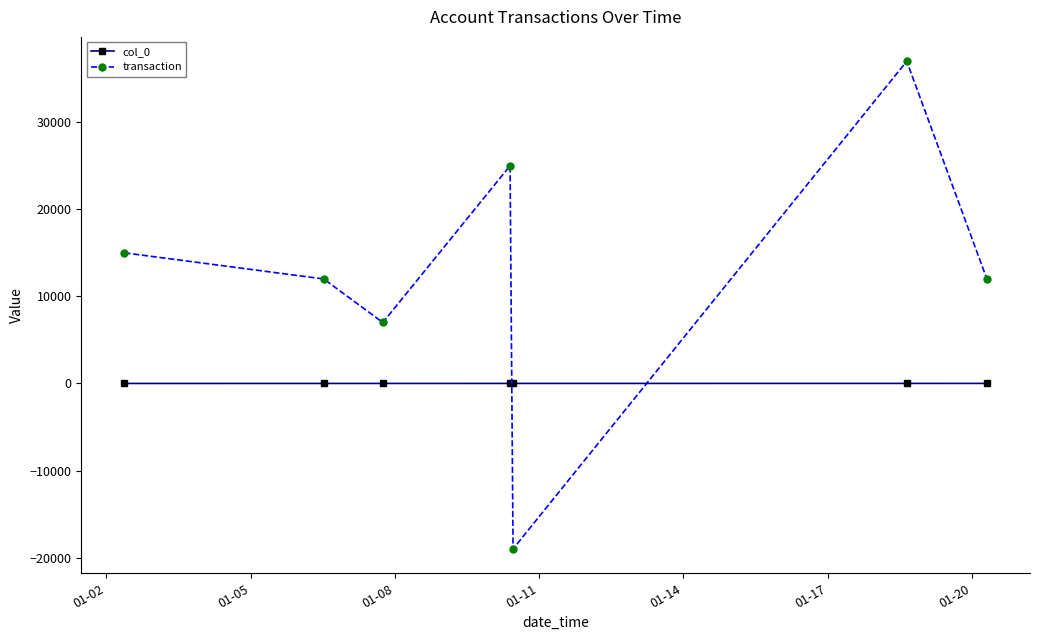

True or false: transaction has more than 2 points higher than both neighbors.

False